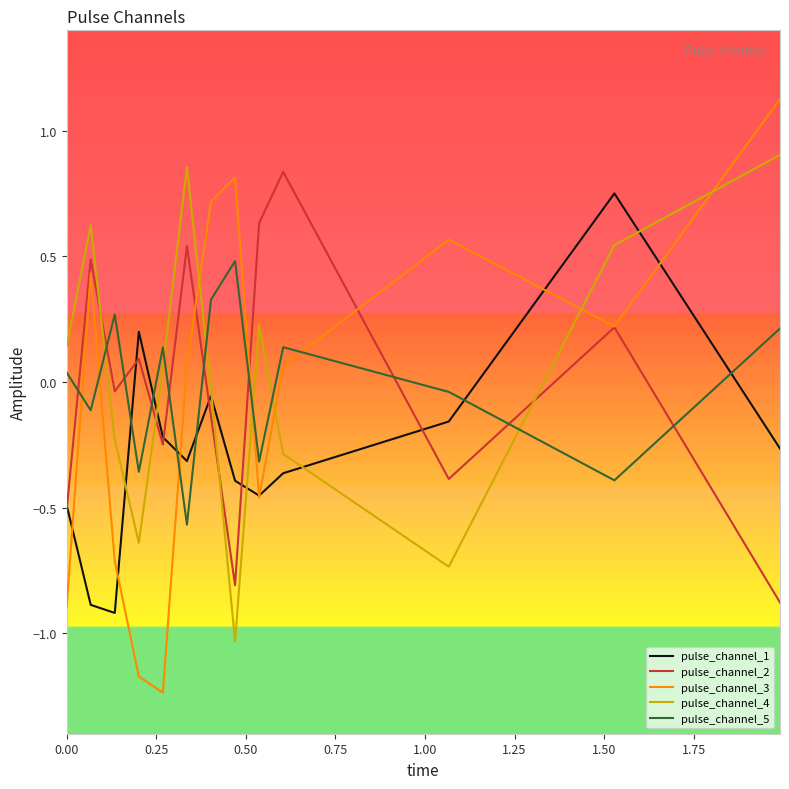

After their last crossing, which series has the higher values: pulse_channel_3 or pulse_channel_1?

pulse_channel_3